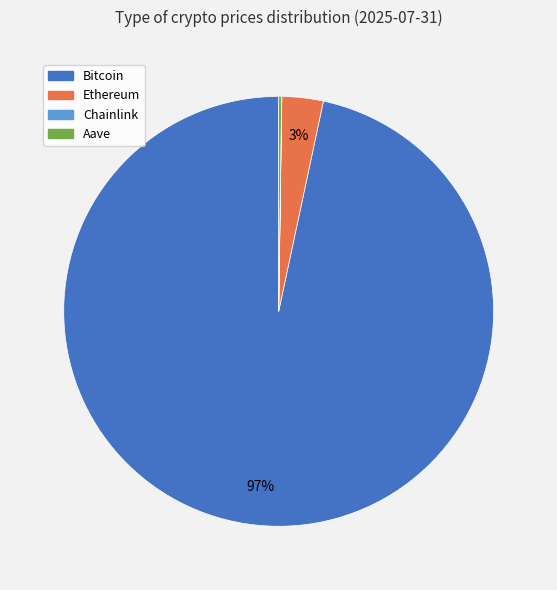

Is Bitcoin the majority of the pie?

Yes